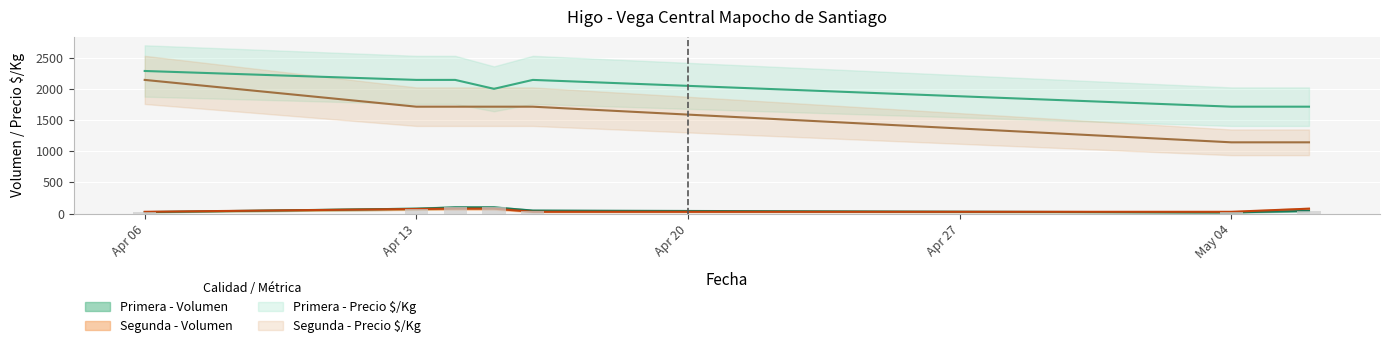

The value of Segunda - Precio $/Kg at 2021-04-14 is 1714. True or false?

True